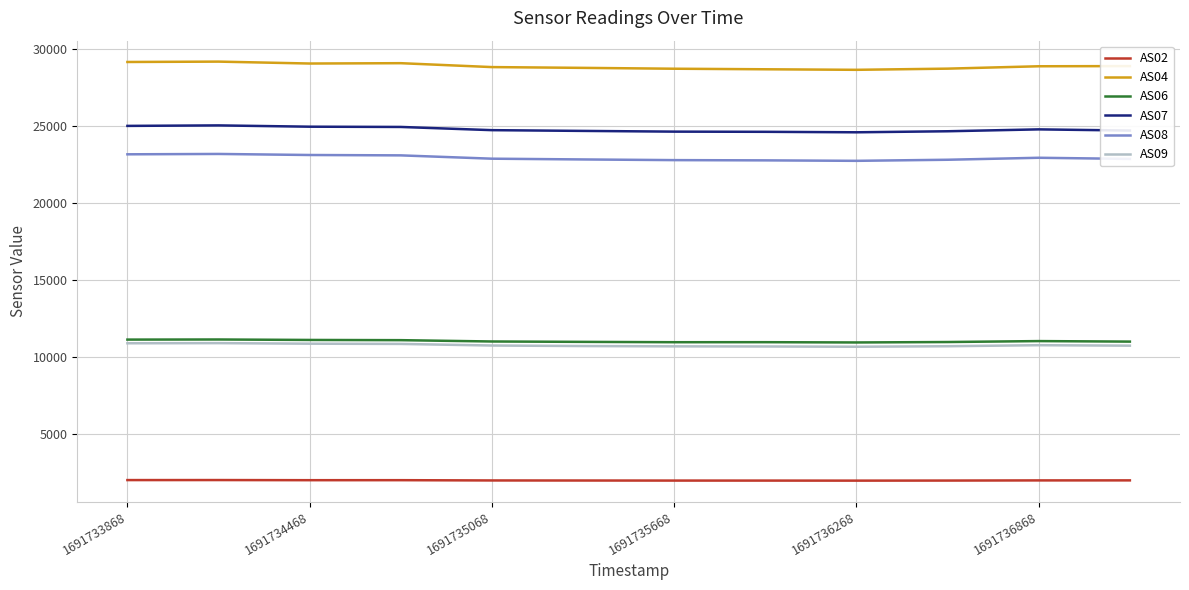

What is the maximum value shown in the chart?

29204